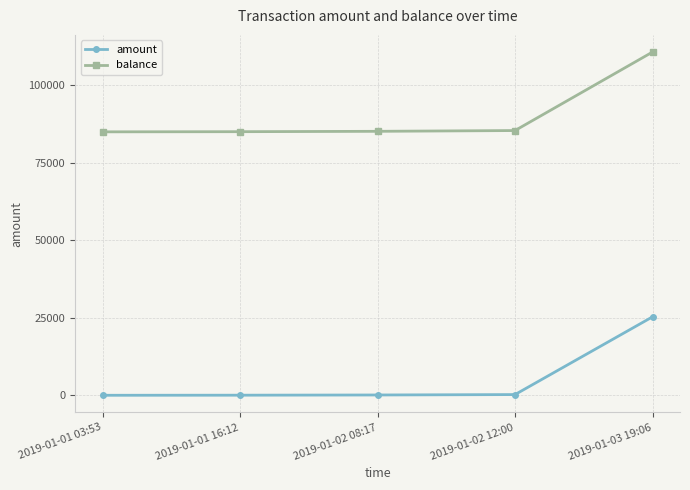

Where is amount nearest to the value 12663?

2019-01-02 12:00